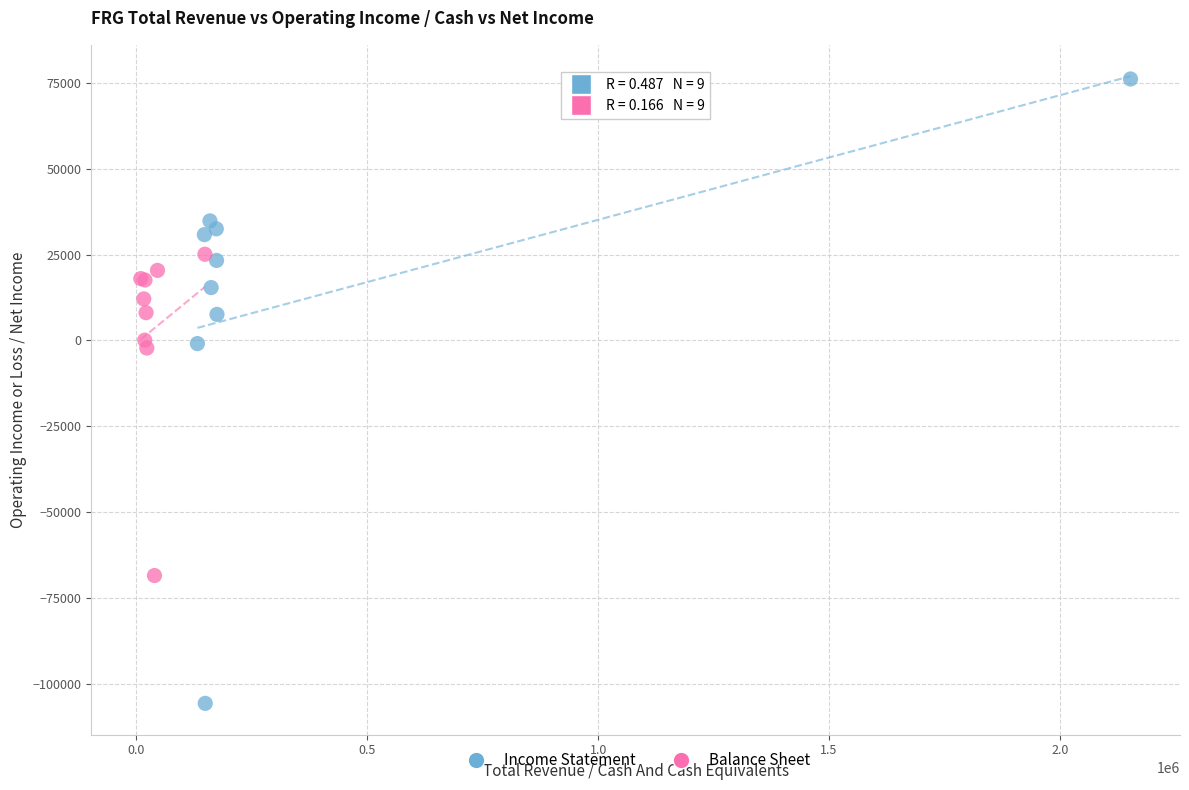

Which series contains the lowest Y value?

Income Statement